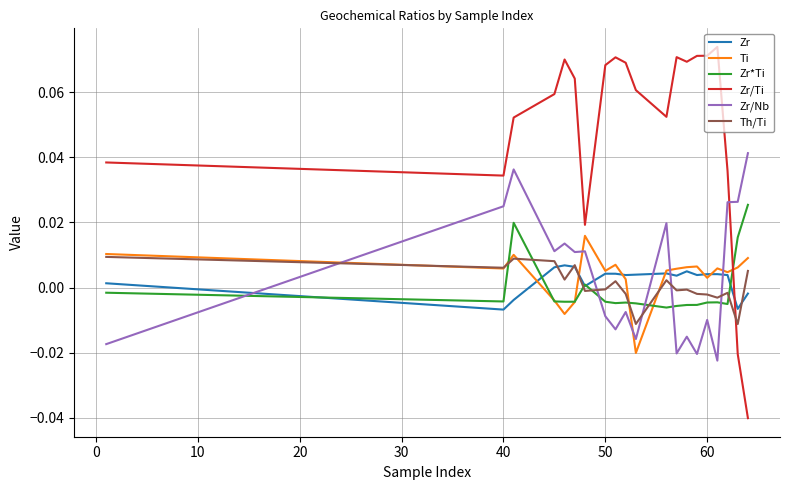

Which series has the largest range (max minus min)?

Zr/Ti